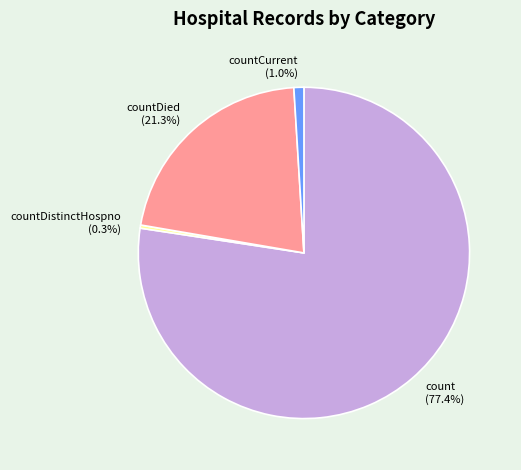

What percentage do countDied (21.3%) and count (77.4%) together represent?

98.7%